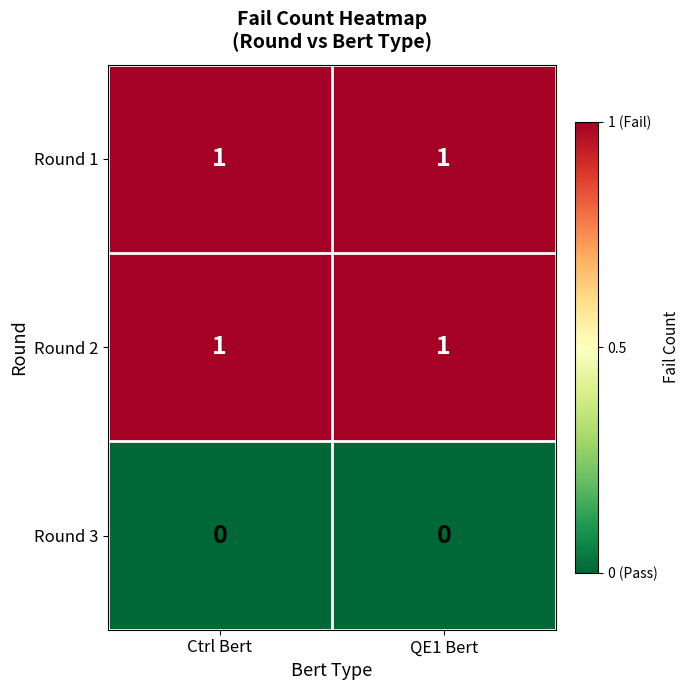

The Round 1 series shows 0 at QE1 Bert. True or false?

False